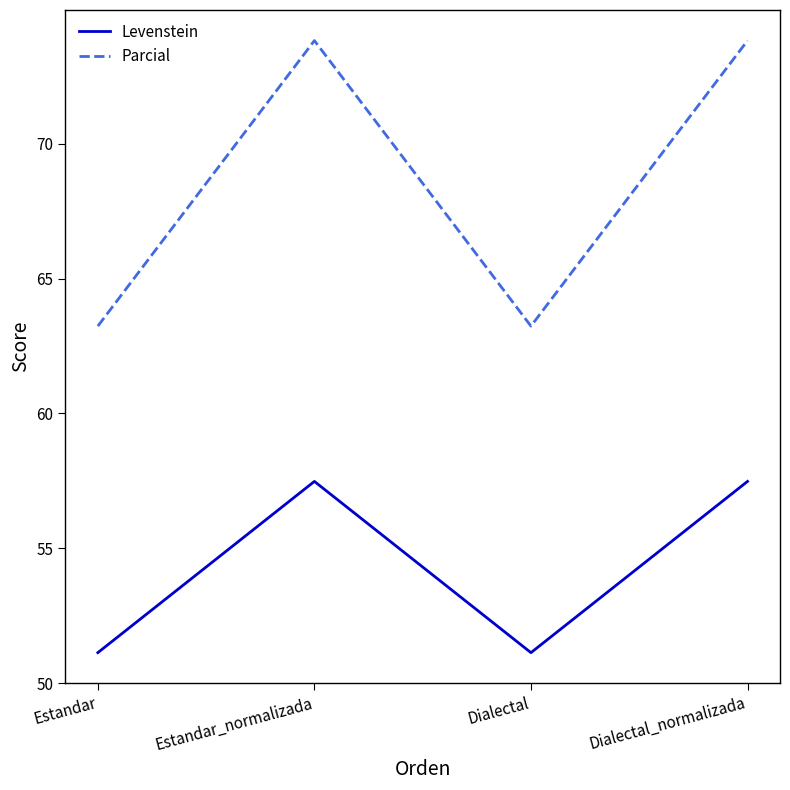

Reading right to left, list all the values displayed in this chart.

Levenstein: Dialectal_normalizada=57.5	Dialectal=51.1	Estandar_normalizada=57.5	Estandar=51.1
Parcial: Dialectal_normalizada=73.8	Dialectal=63.2	Estandar_normalizada=73.8	Estandar=63.2